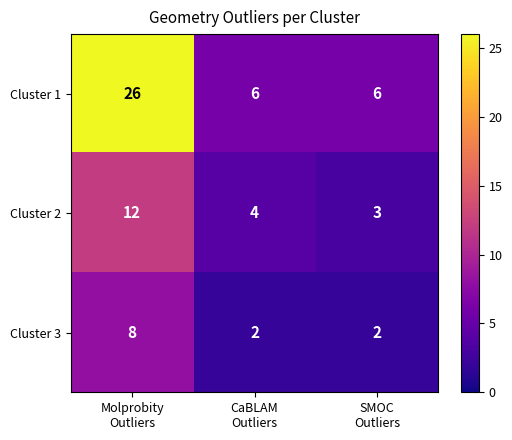

Which series has the widest spread of values?

Cluster 1